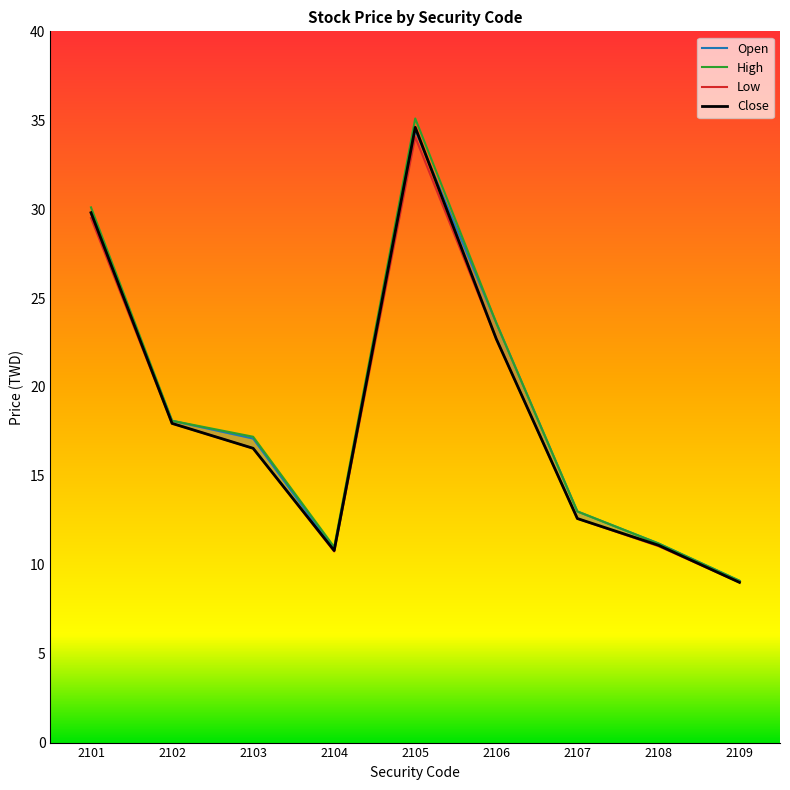

Is the value of High at 2104 greater than the value of Low at 2105?

No